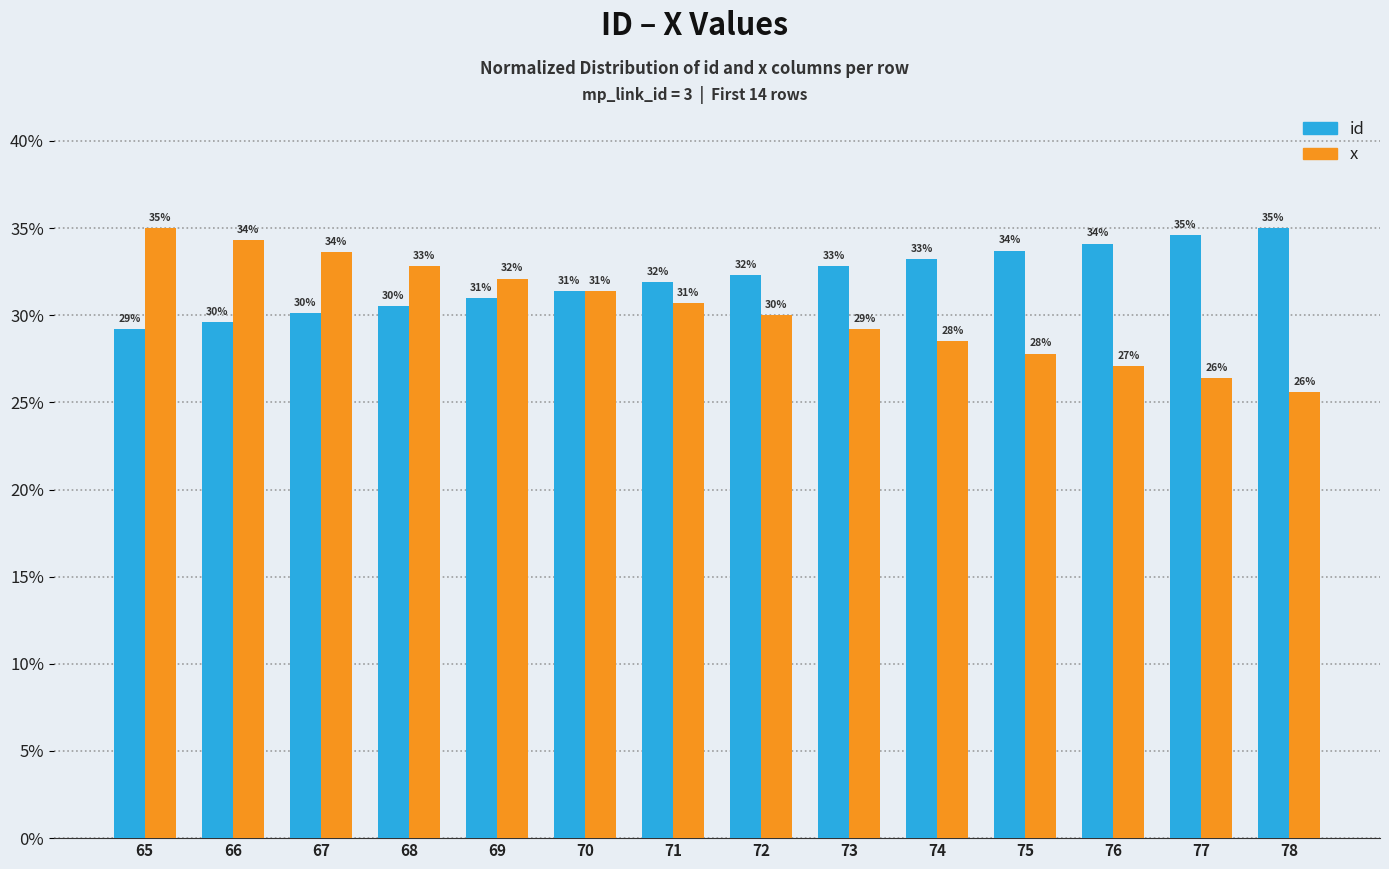

How many values in the id series exceed 32?

7